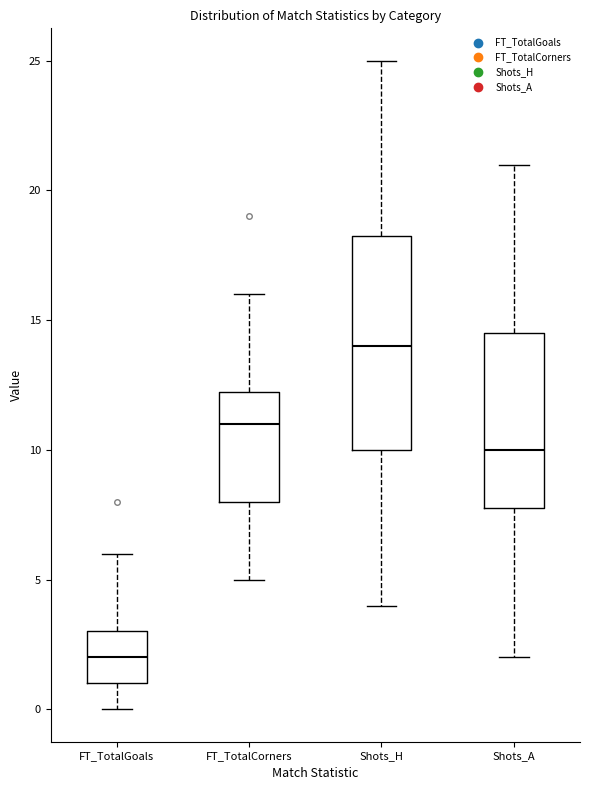

Comparing the boxes themselves (not the whiskers), which one is the tallest?

Shots_H